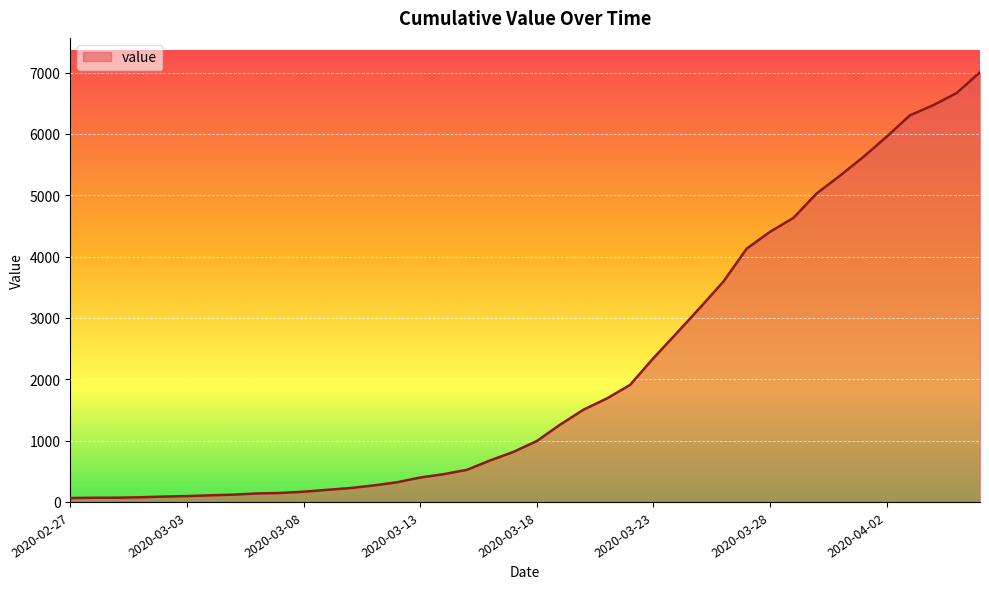

What is the greatest value displayed?

7004